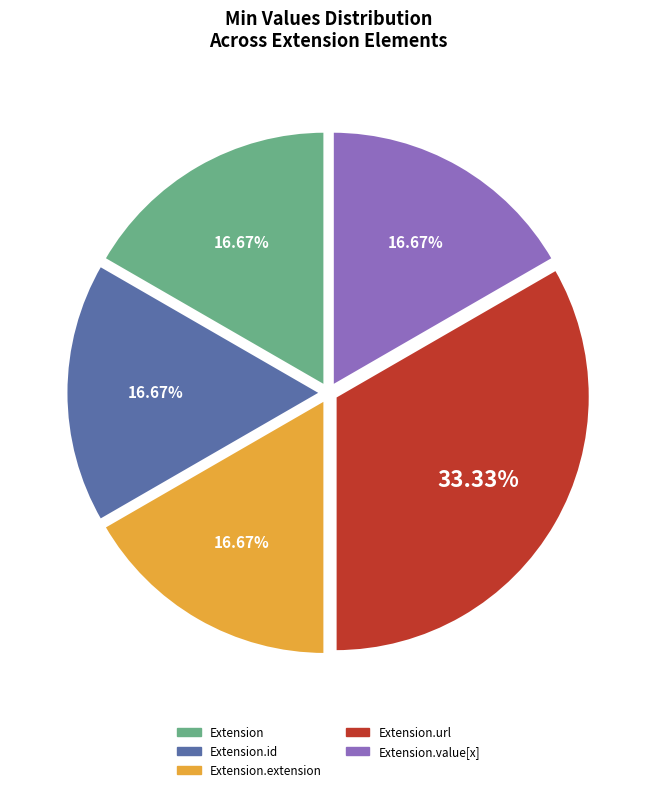

How many slices are in this pie chart?

5